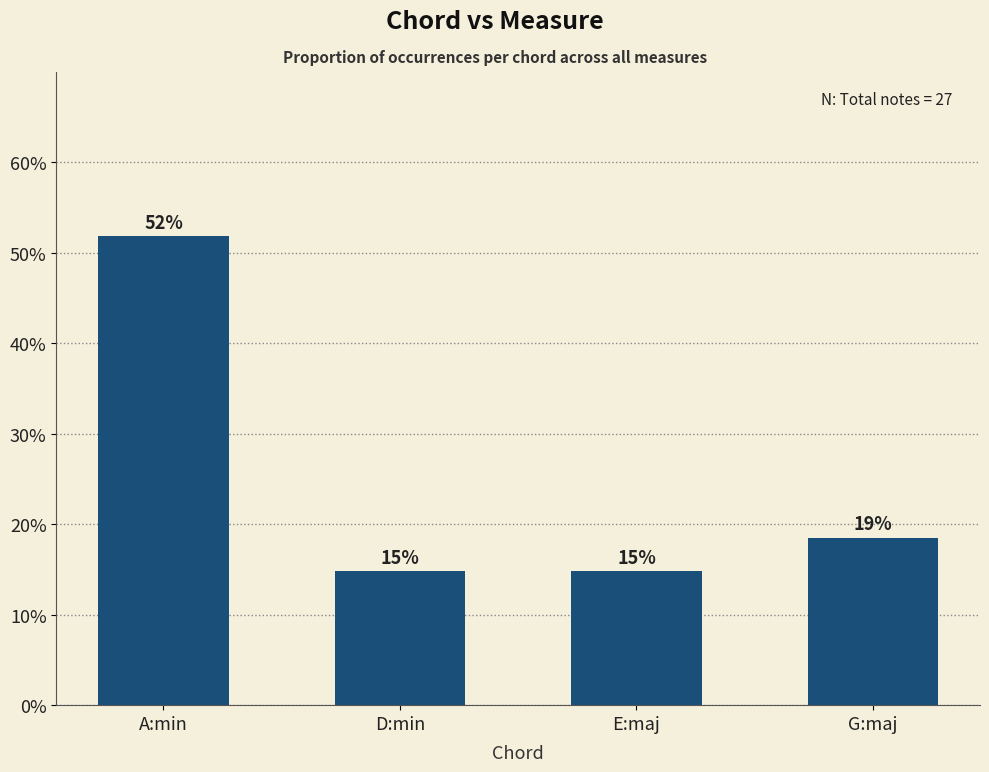

How many bars are there in total?

4